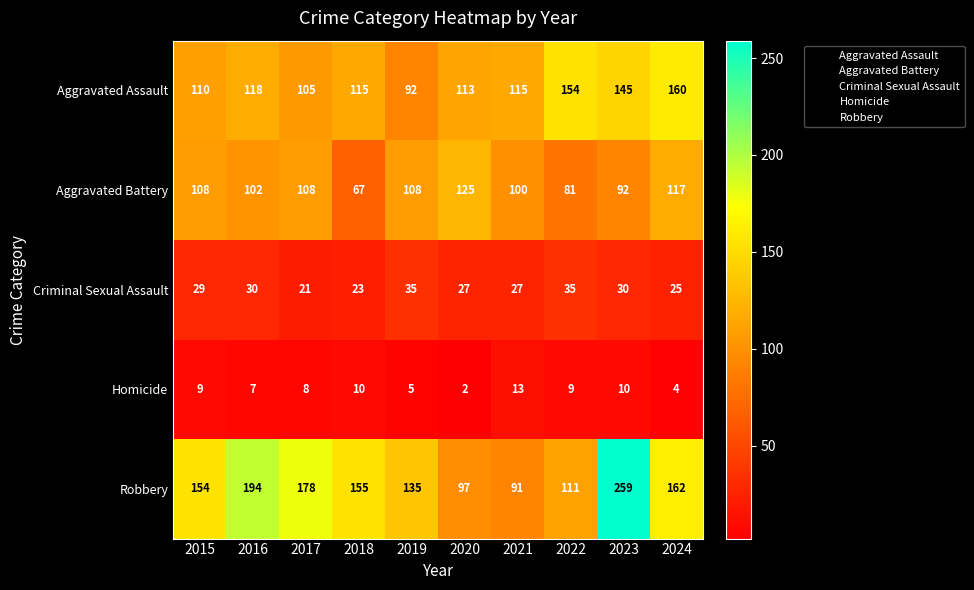

The value of Aggravated Assault at 2024 is 44. True or false?

False